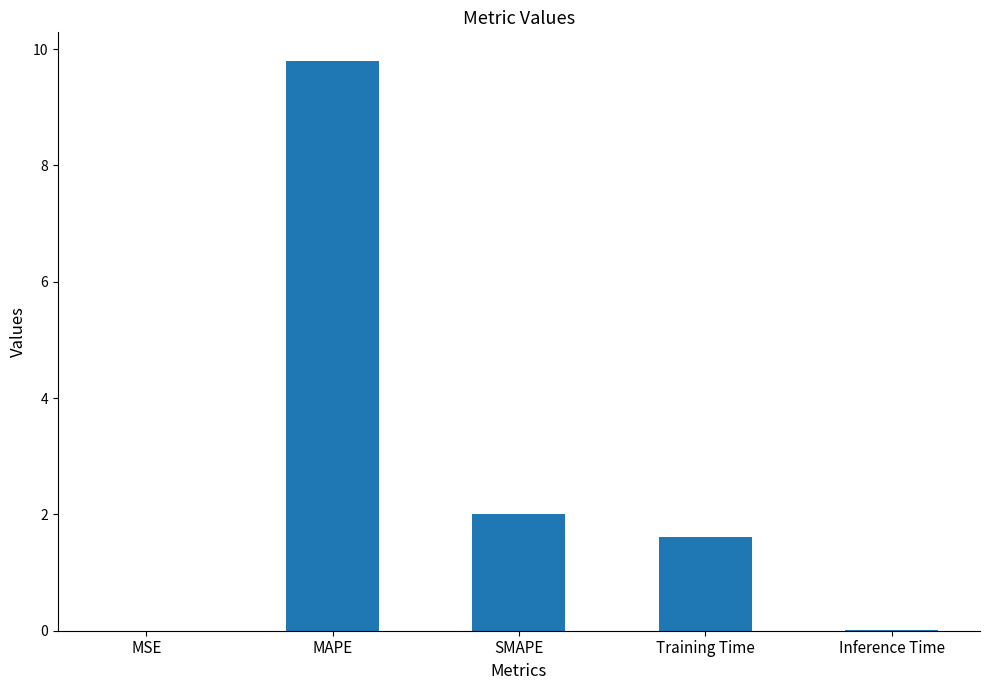

At which category does the chart reach its peak across all series?

MAPE